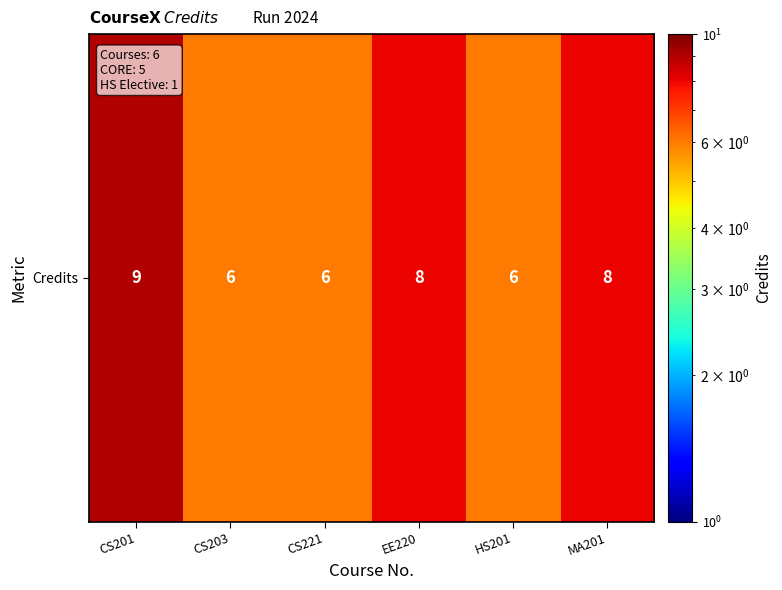

What is the ratio of the value at CS201 to the value at HS201?

1.5